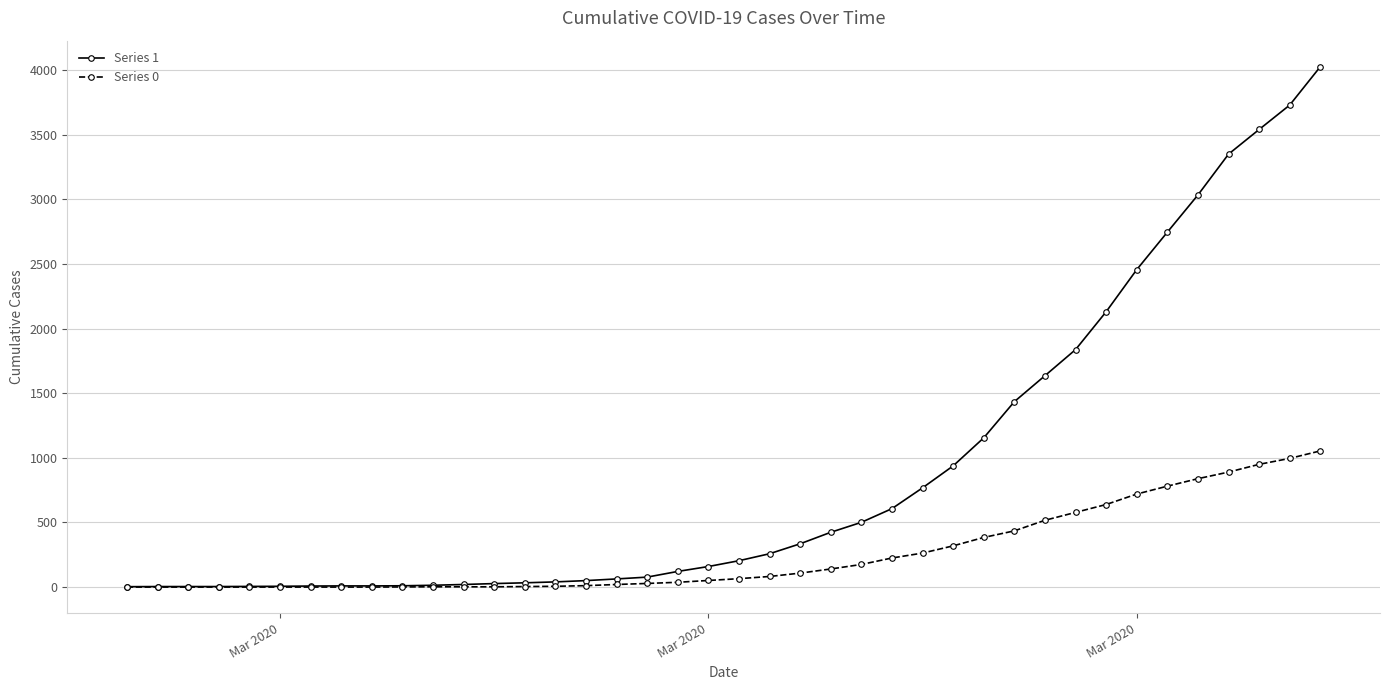

List the series in order of their overall mean, lowest first.

Series 0, Series 1